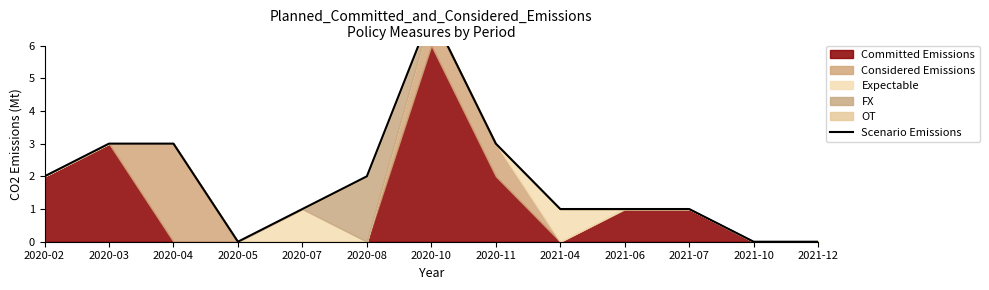

At which label is the value closest to 3?

2020-03